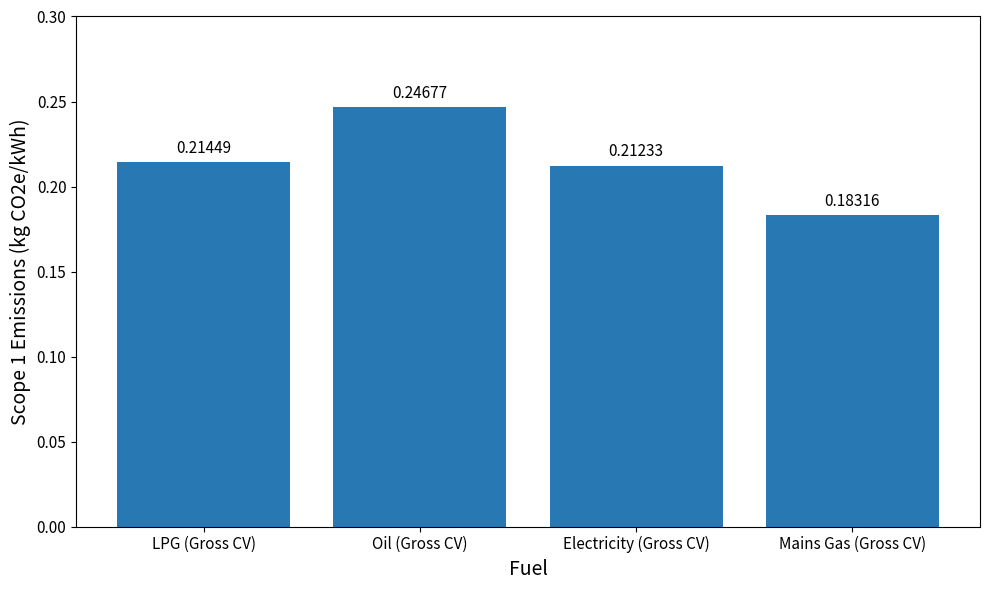

What is the label of the 2nd bar from the right?

Electricity (Gross CV)